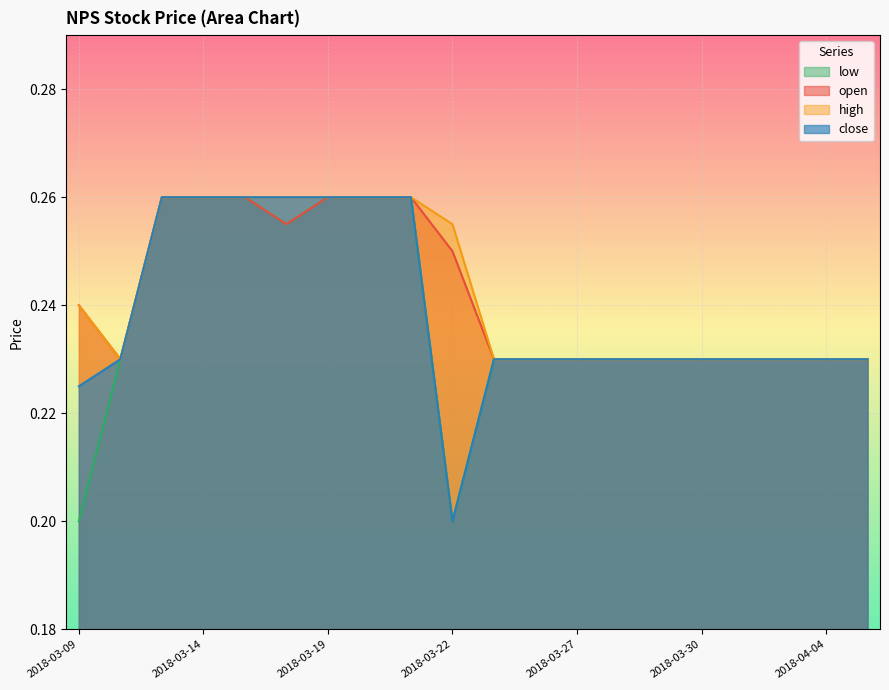

At which label is low closest to 0?

2018-03-09